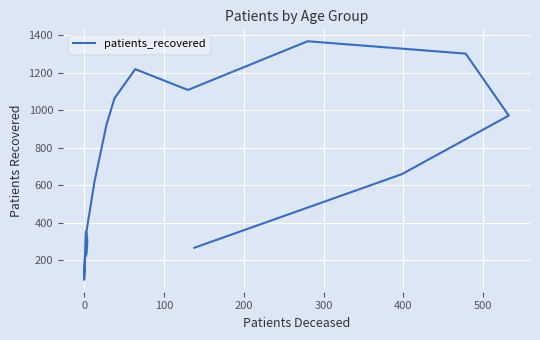

Reading left to right, extract all data points from this chart.

350	94	211	232	298	354	619	922	1063	1219	1108	1368	1302	971	658	265